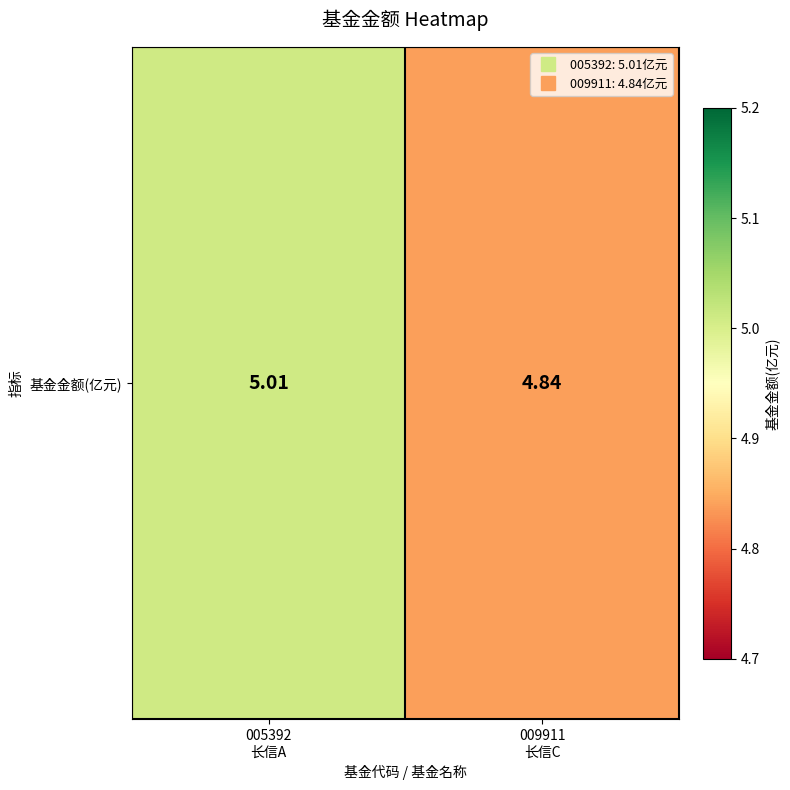

Reading left to right, list all the values displayed in this chart.

005392
长信A=5.0	009911
长信C=4.8